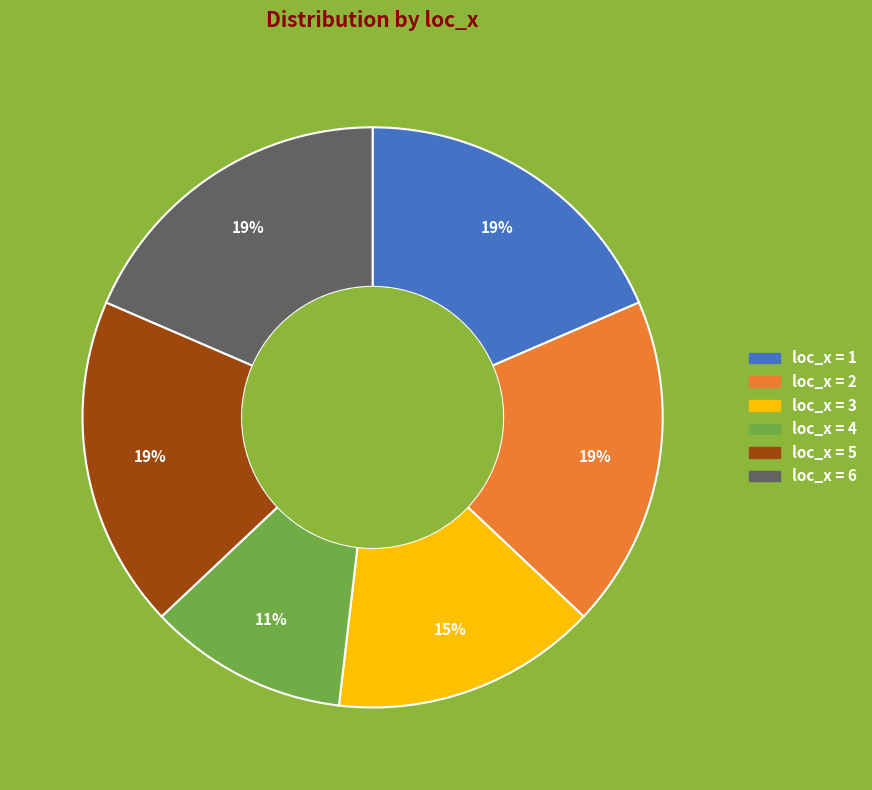

Is the sum of loc_x = 3 and loc_x = 2 greater than half?

No